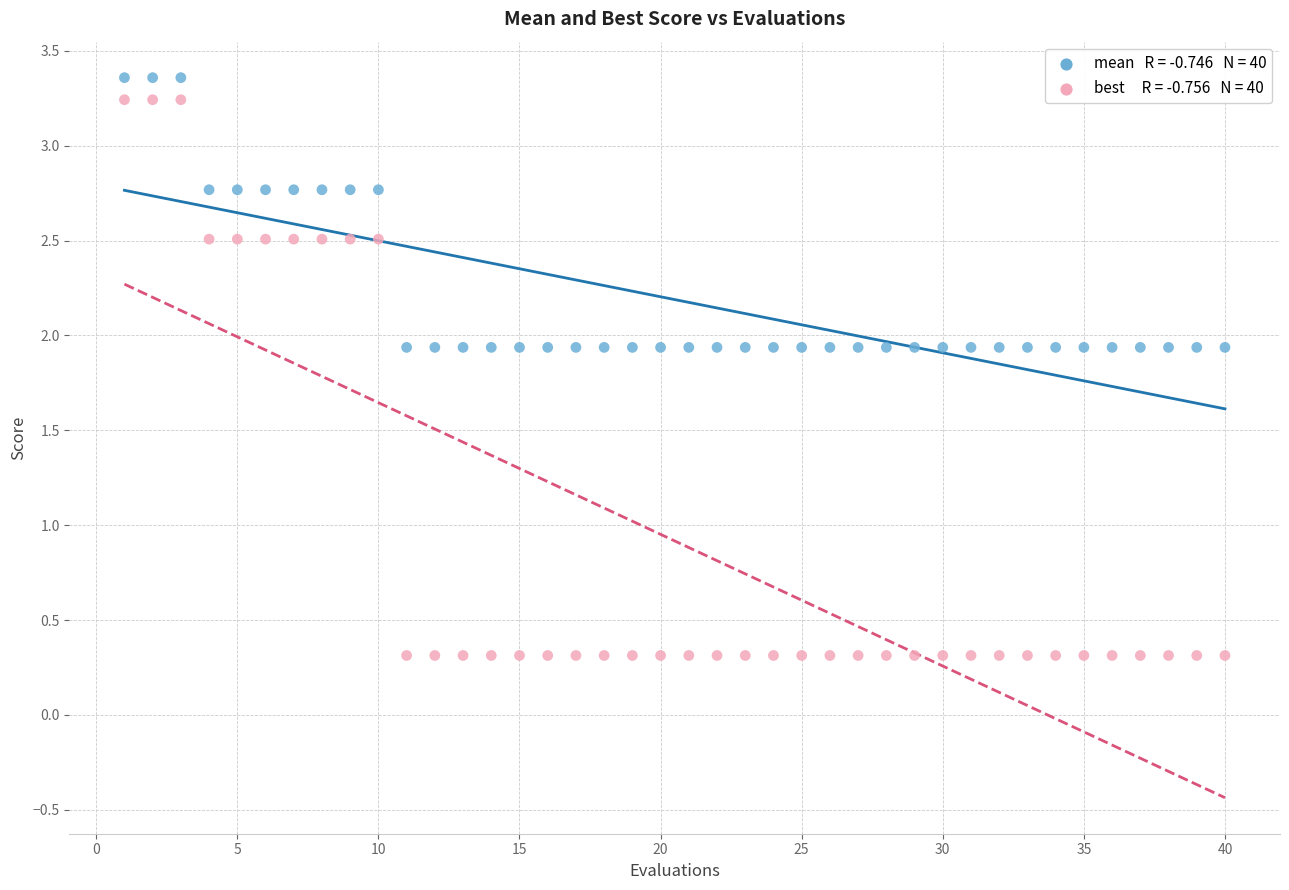

Across all data points, what is the range of Y values (max minus min)?

3.0